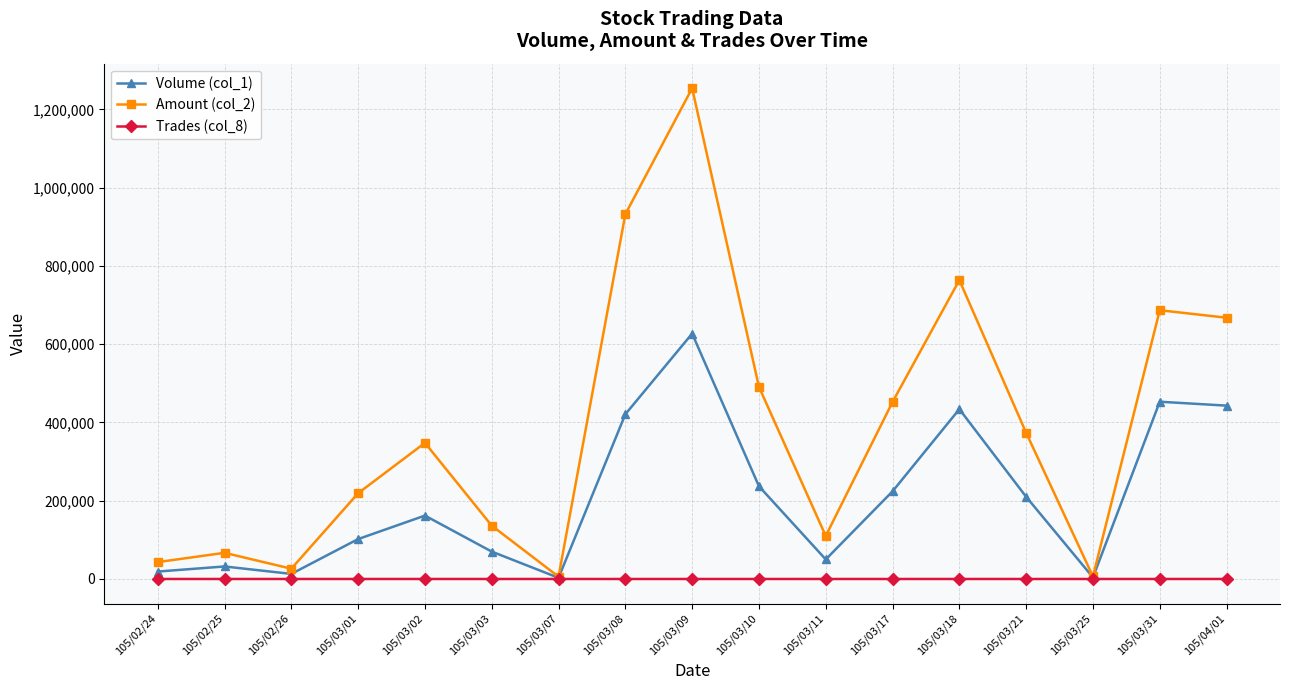

The Amount (col_2) series shows 81041 at 105/03/03. True or false?

False